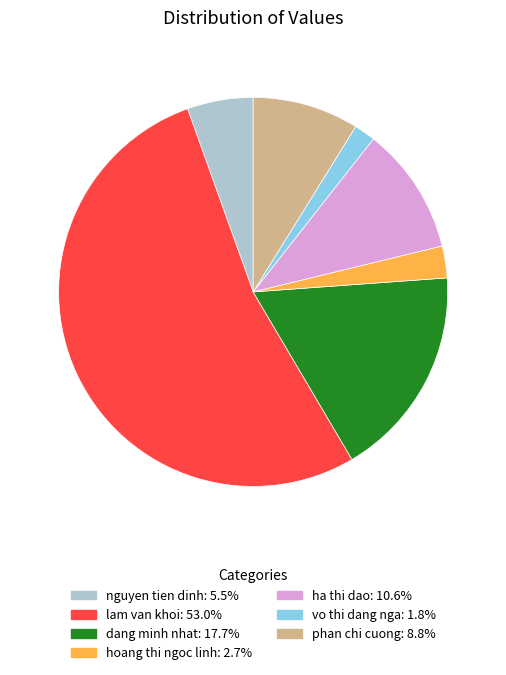

True or false: hoang thi ngoc linh accounts for 9% of the total.

False